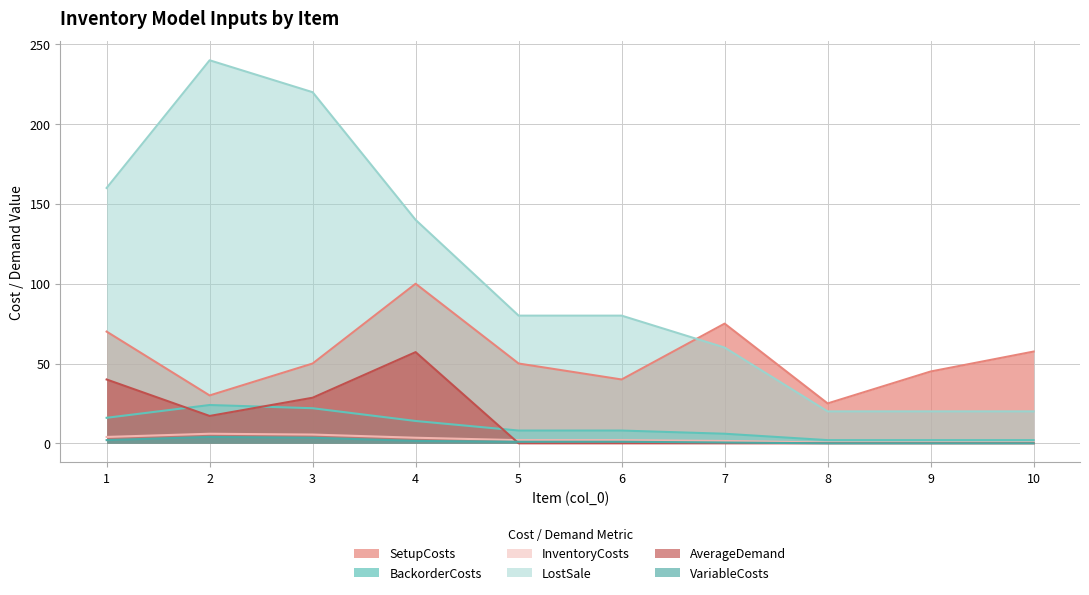

How many series are shown in this chart?

6